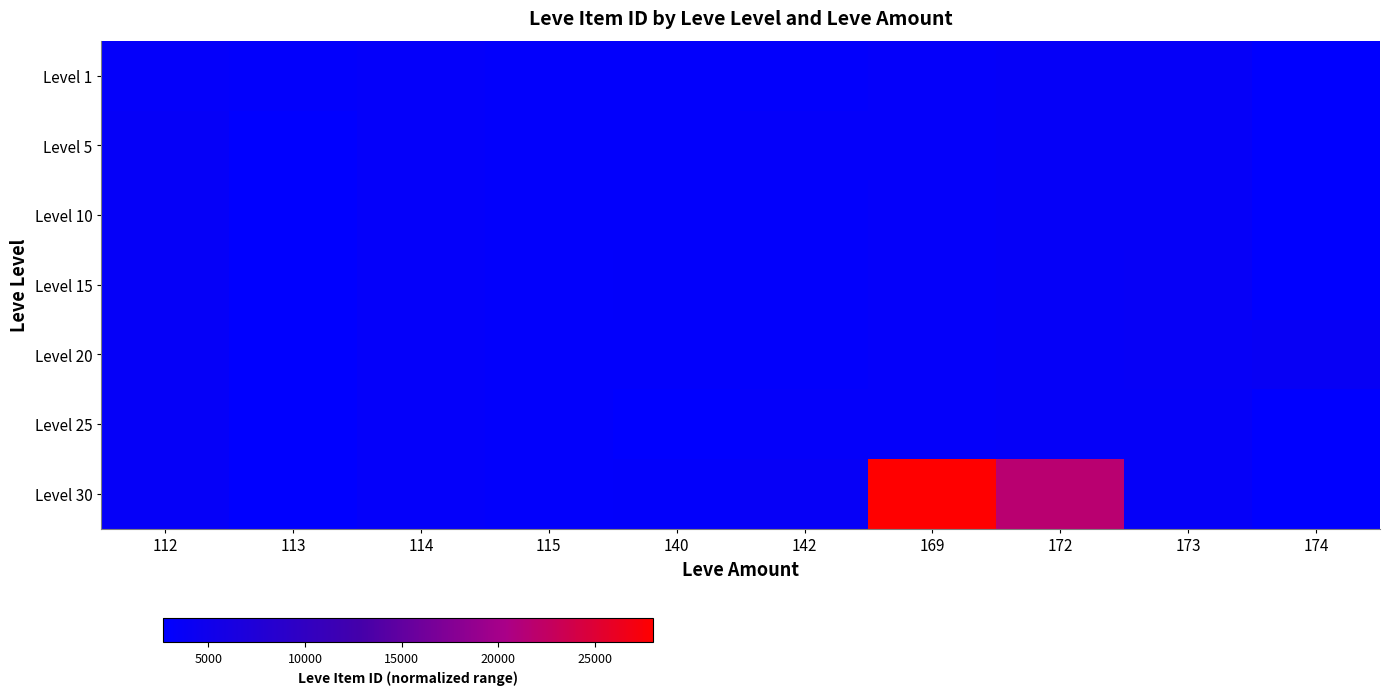

At which category is the sum across all series the highest?

169